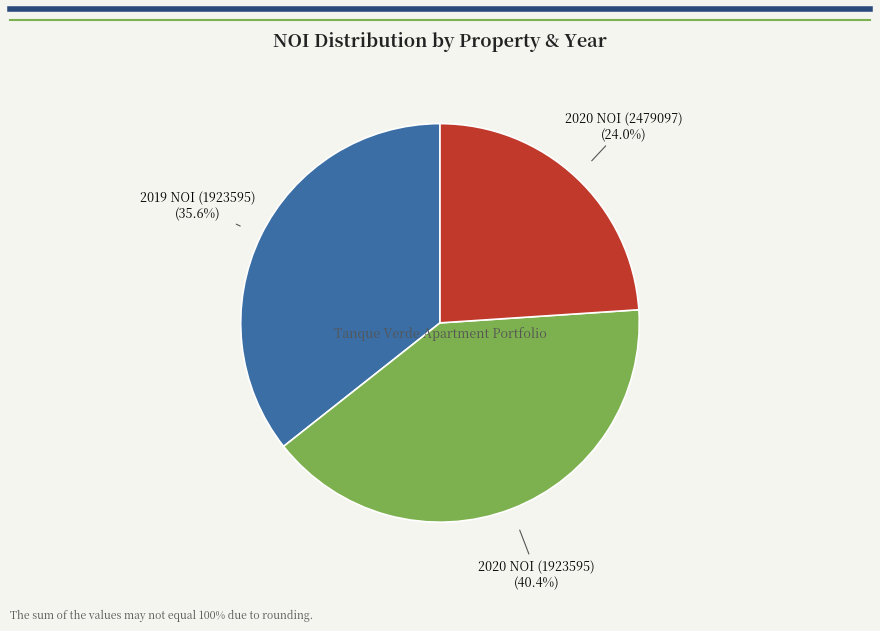

Approximately how many times larger is the value at 2020 NOI (1923595) compared to 2020 NOI (2479097)?

1.7